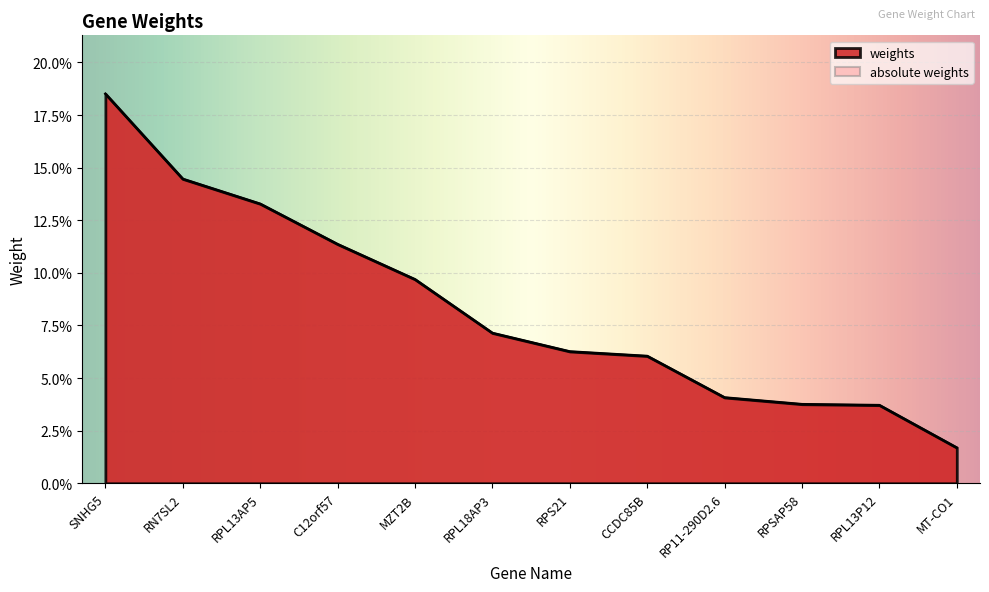

How many series are shown in this chart?

1